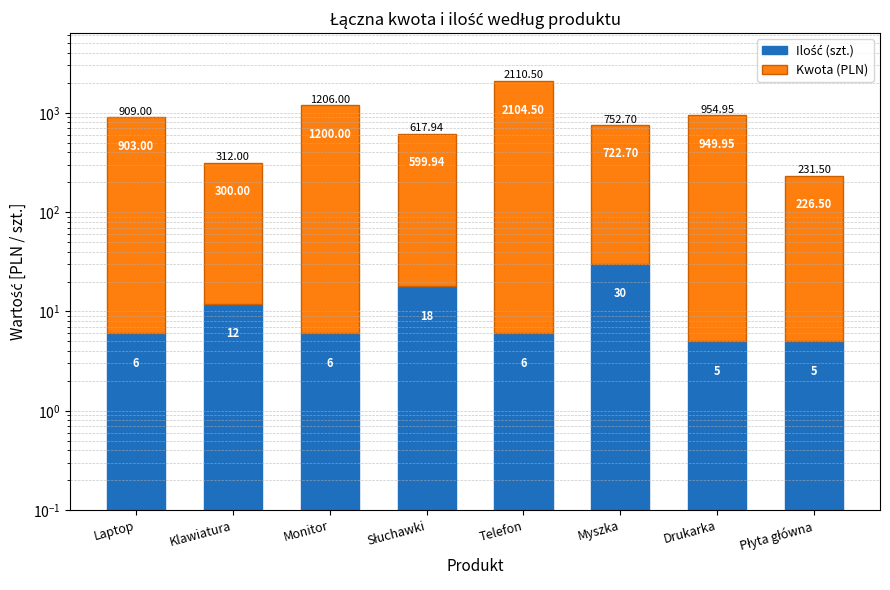

At which label does Kwota (PLN) reach its peak?

Telefon